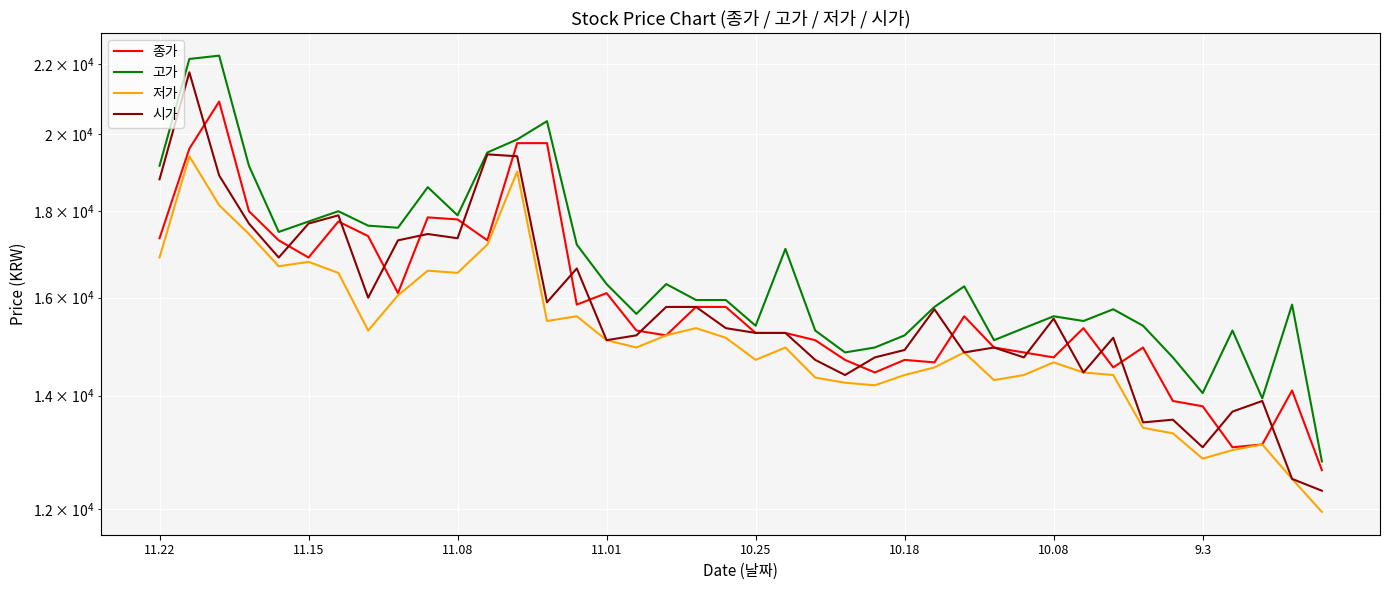

What is the spread (max minus min) of values at 11?

2300